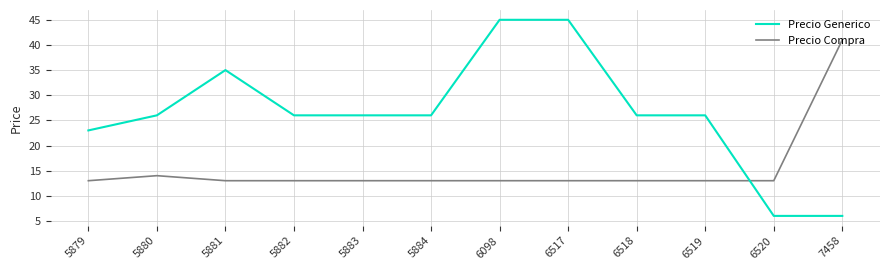

True or false: Precio Generico has a value of 26 at 5884.

True